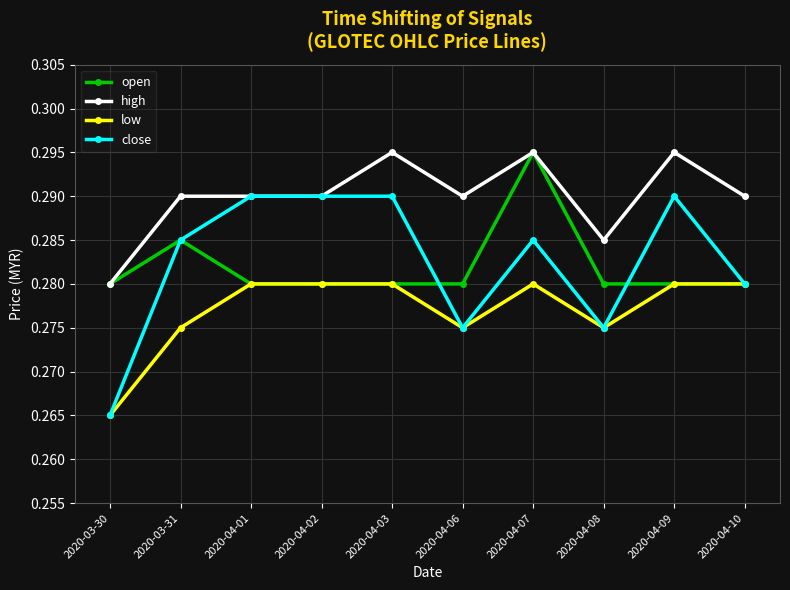

How many close values are between 0 and 1?

10